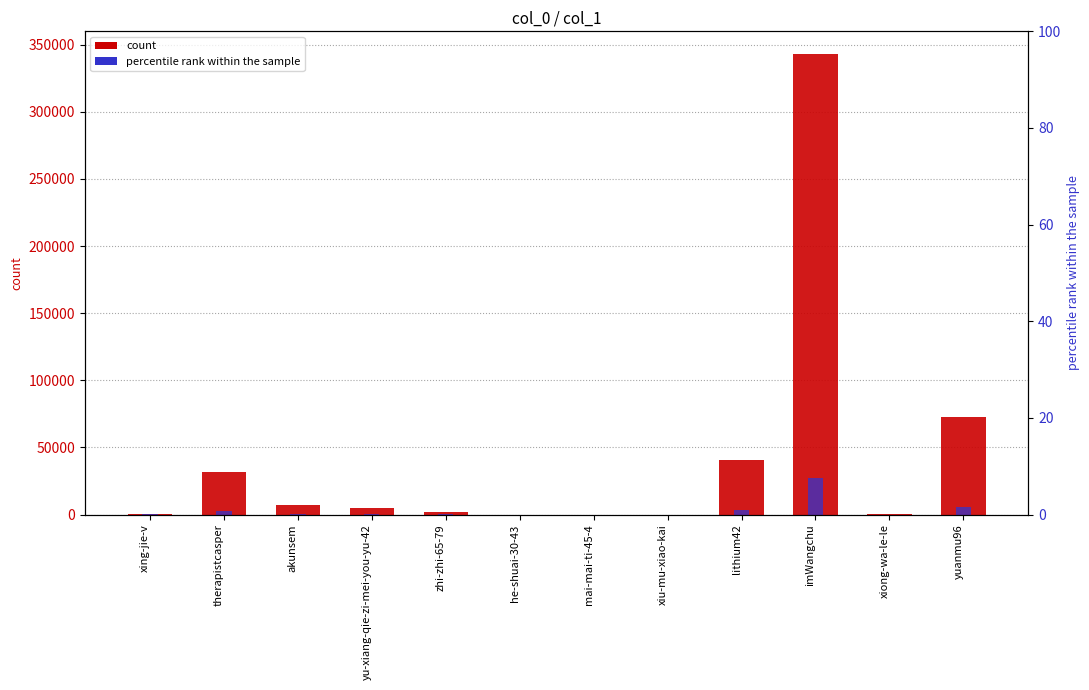

The value of col_1 at xiu-mu-xiao-kai is 3.0. True or false?

True